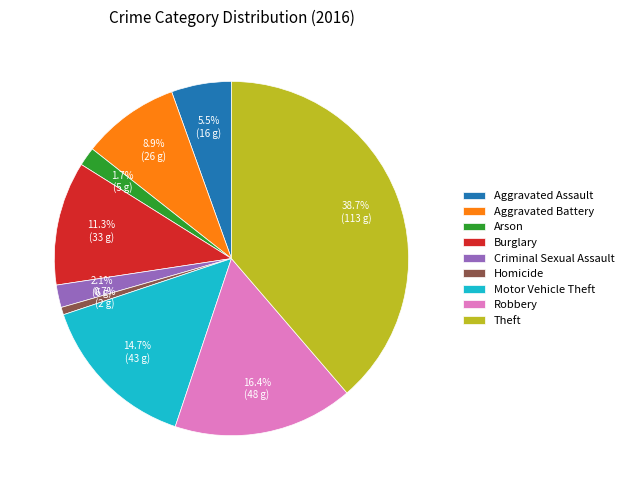

Do Burglary and Arson together represent more than half of the pie?

No